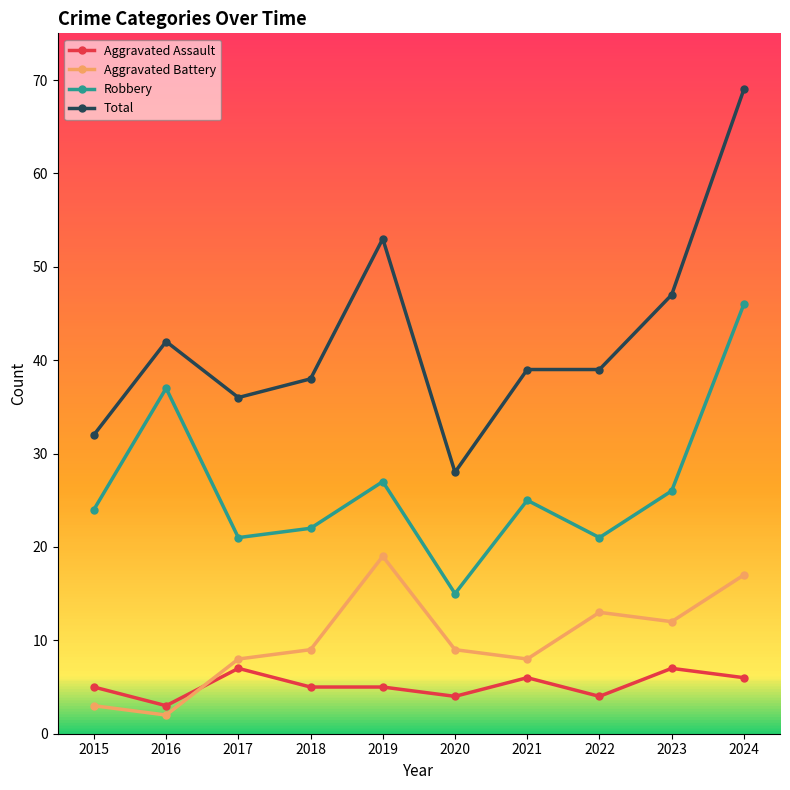

What is the difference between the maximum and minimum values in the Aggravated Battery series?

17